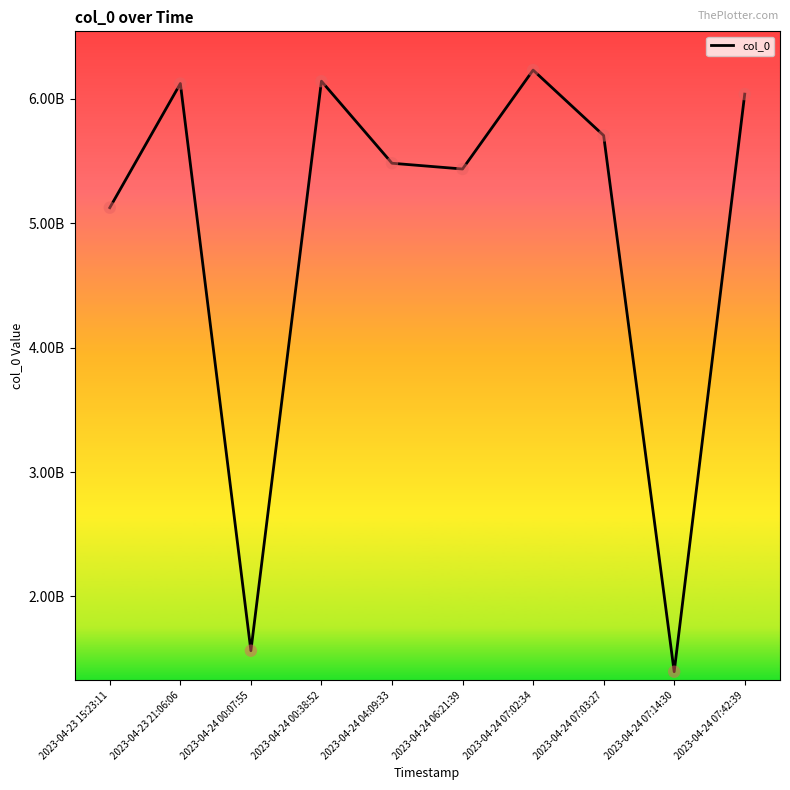

Which has a higher value, 2023-04-24 07:03:27 or 2023-04-24 07:02:34?

2023-04-24 07:02:34